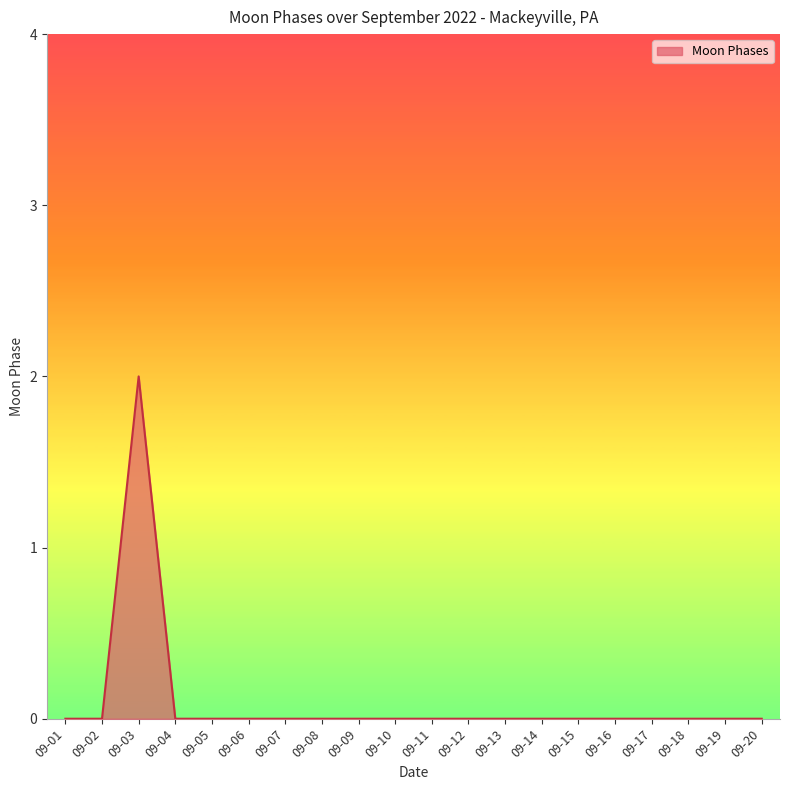

Which category has the highest value across all series?

09-03